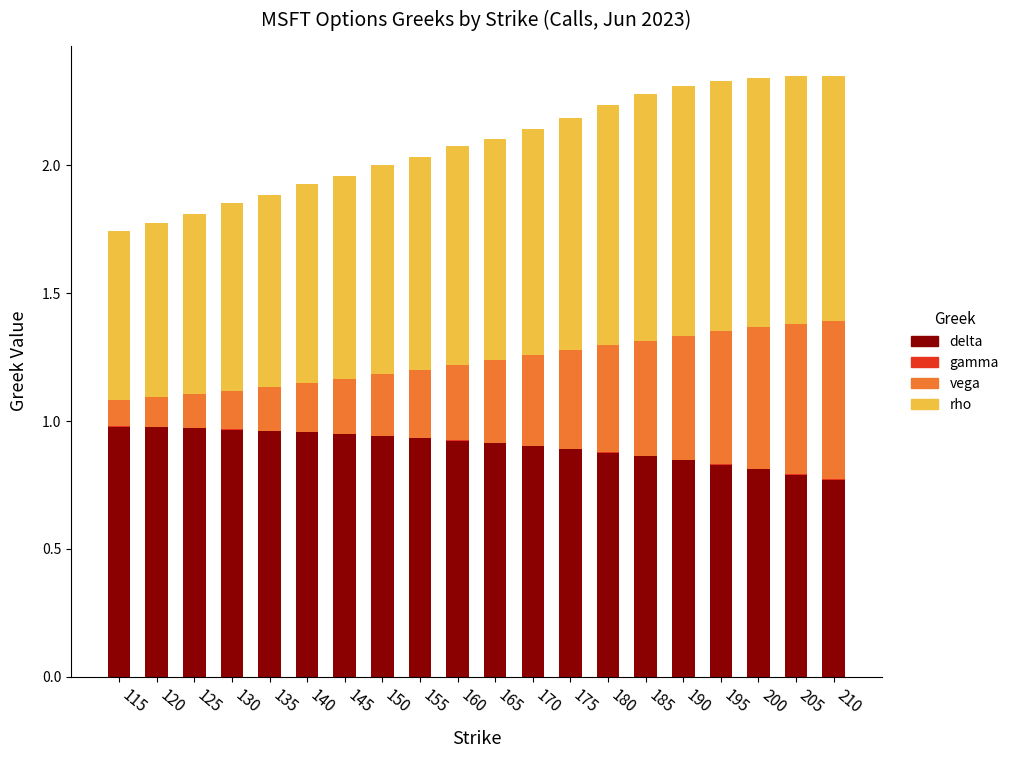

True or false: delta has a value of 0.9 at 165.

True